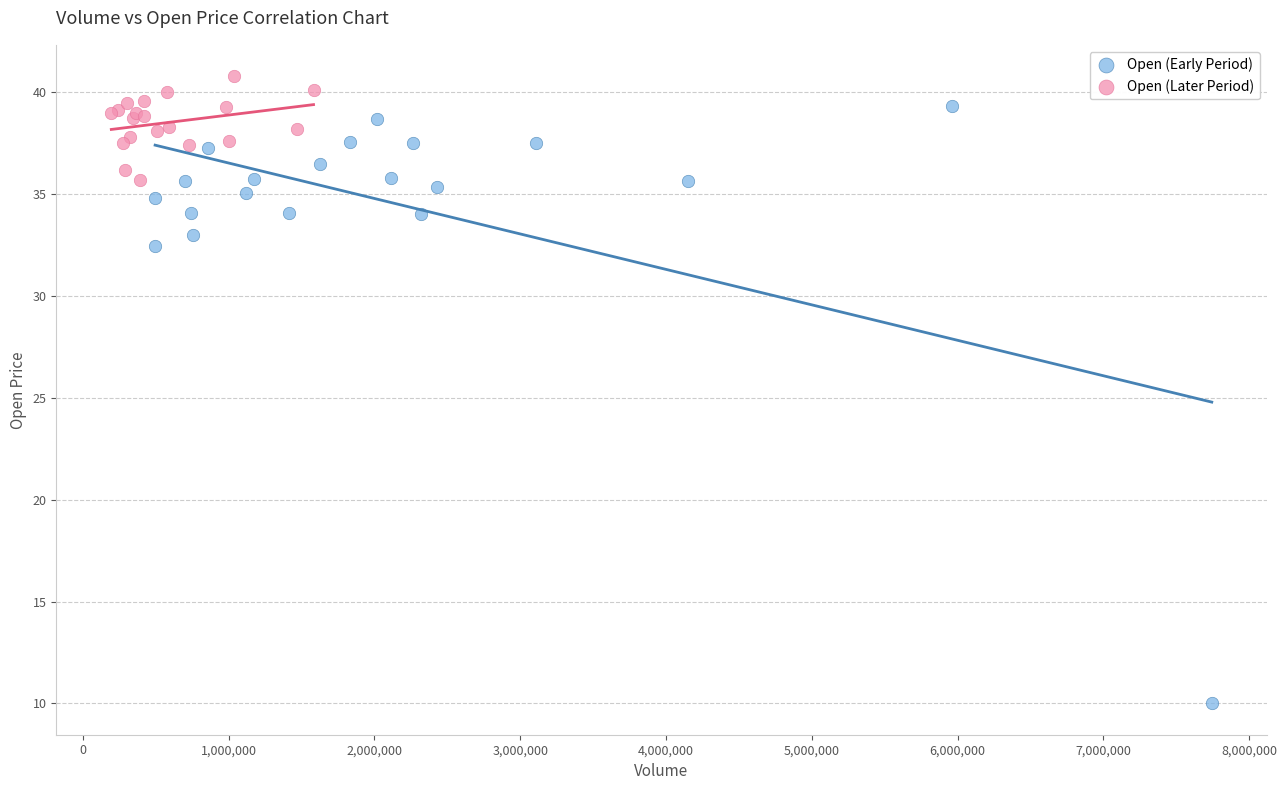

Which series reaches the minimum Y coordinate?

Open (Early Period)